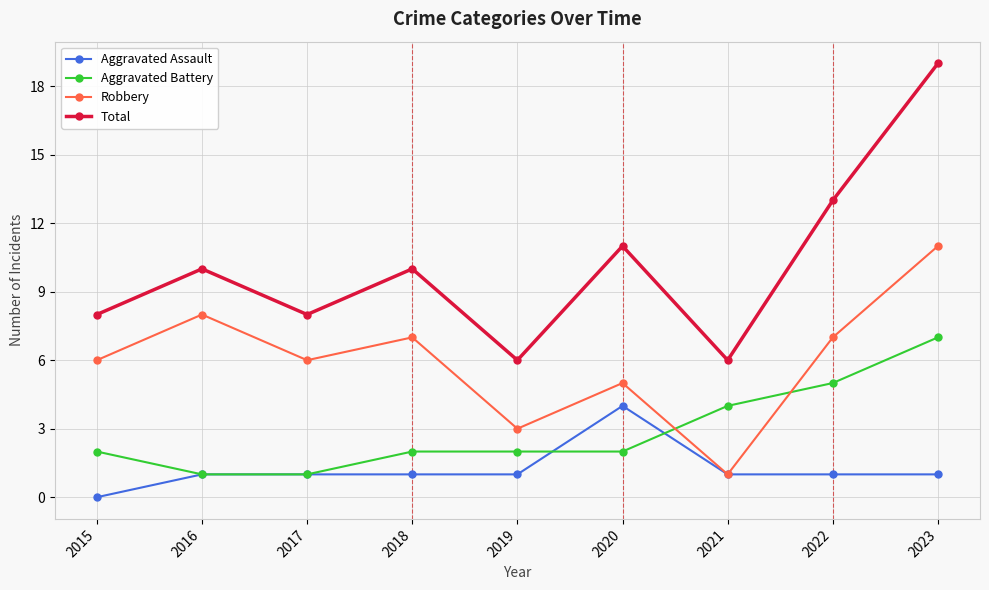

True or false: Aggravated Battery and Total intersect in this chart.

False